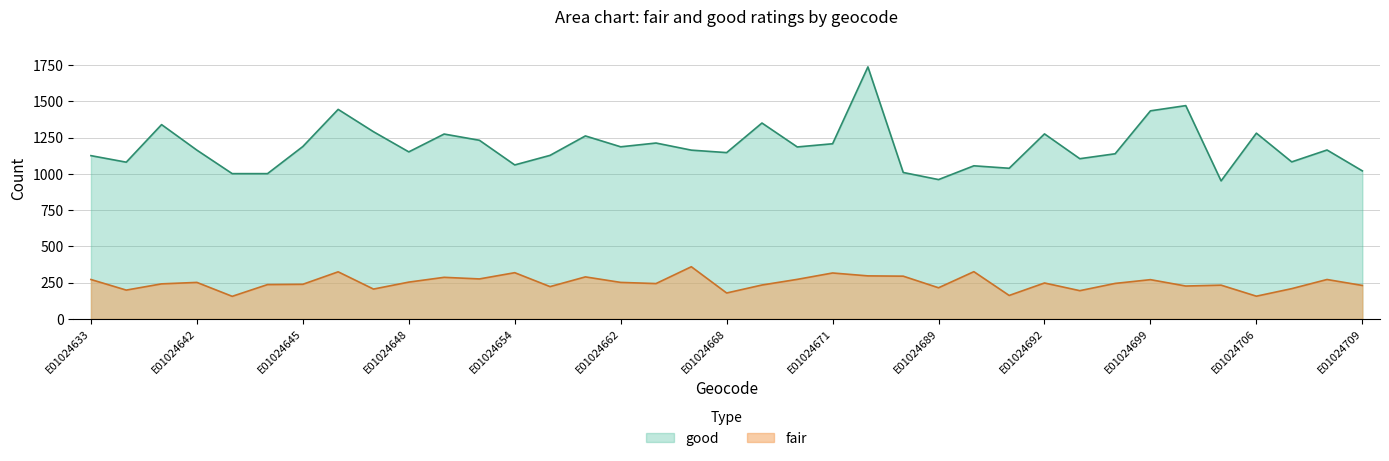

At which category is the sum across all series the highest?

E01024675